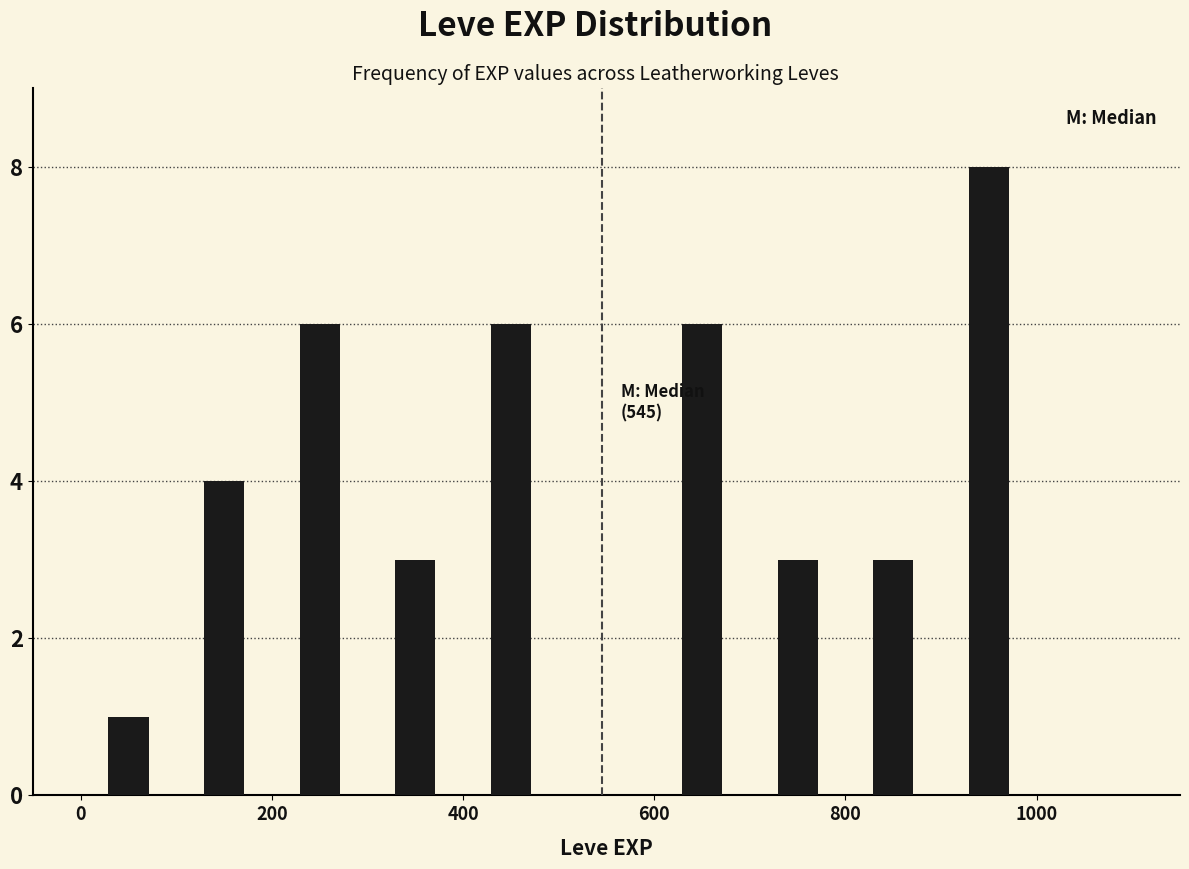

Which range on the x-axis has the tallest bar?

900 to 1000